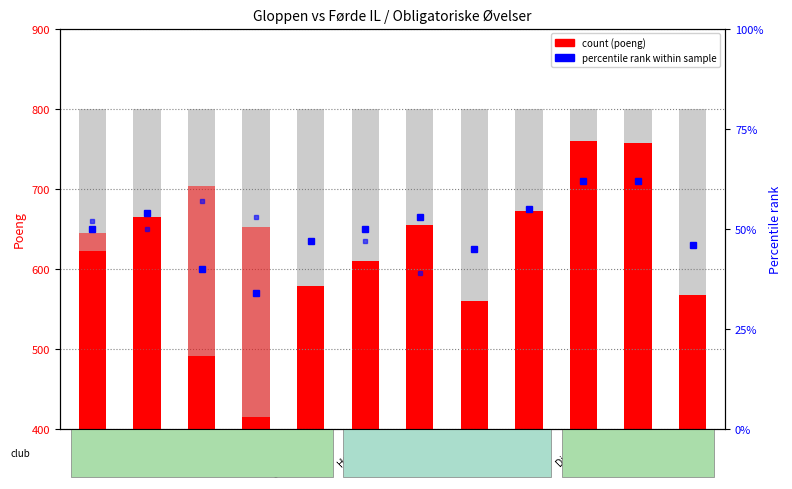

List the labels in order of value, smallest first.

3000m, 800m, Tresteg, Spyd, 60m hekk, Høyde, 60m, Lengde, 100m, Kule, Slegge, Diskos